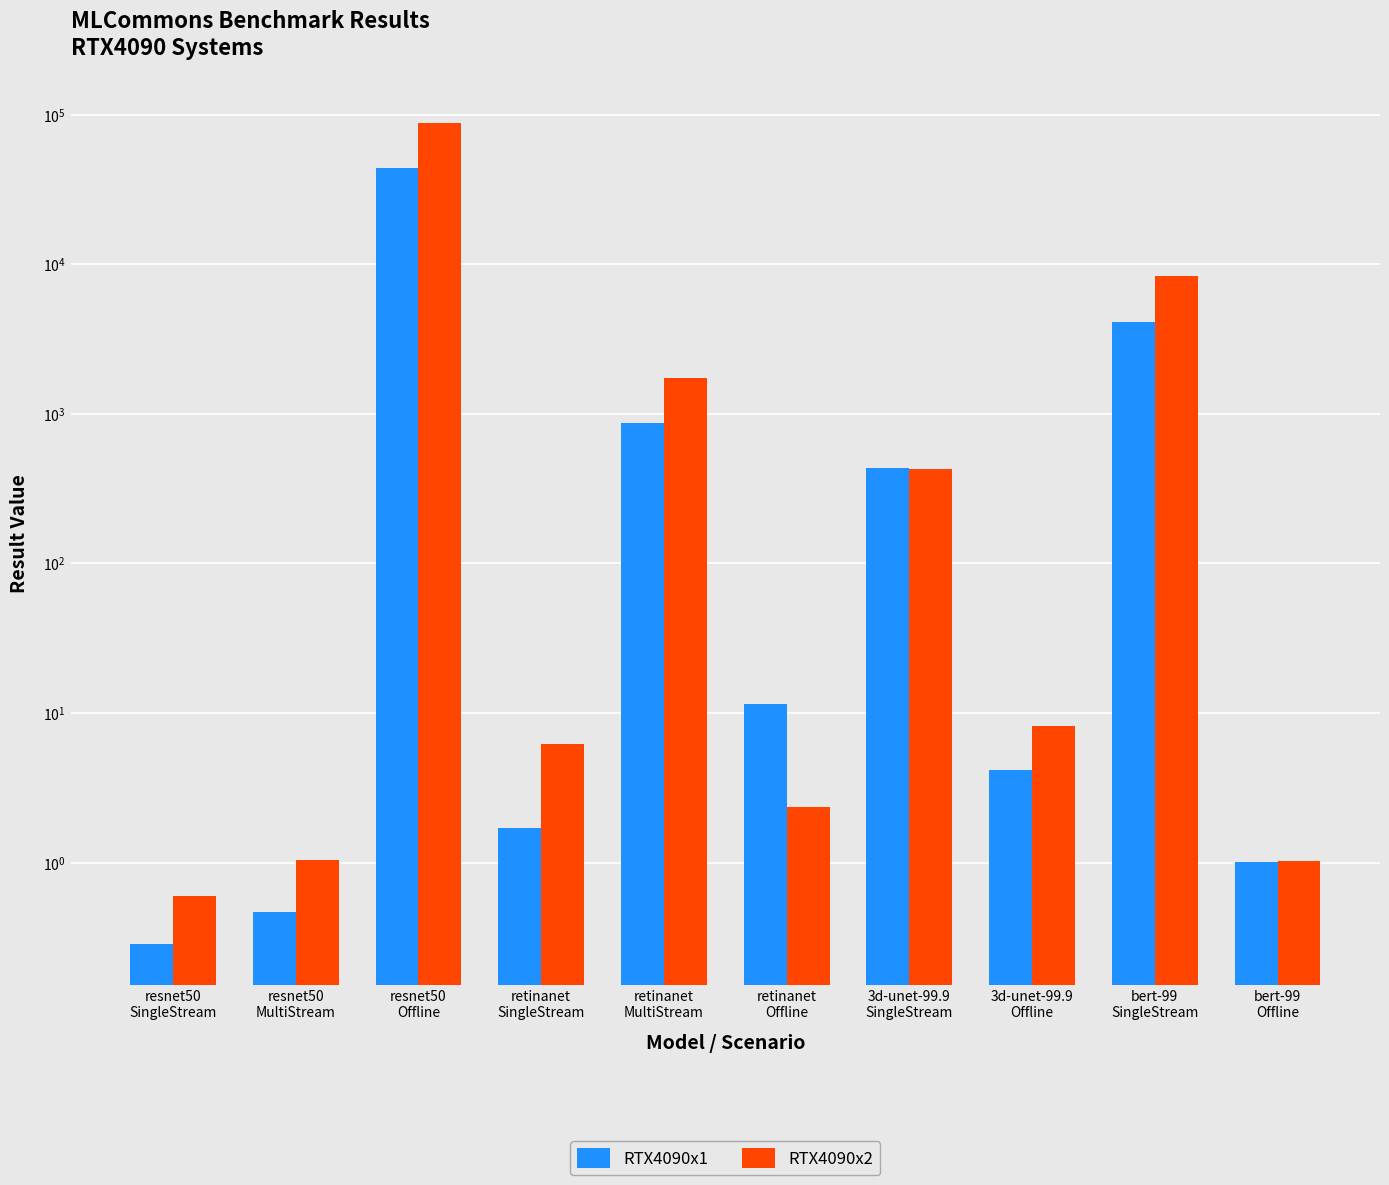

What is the sum of all RTX4090x1 values?

49788.6